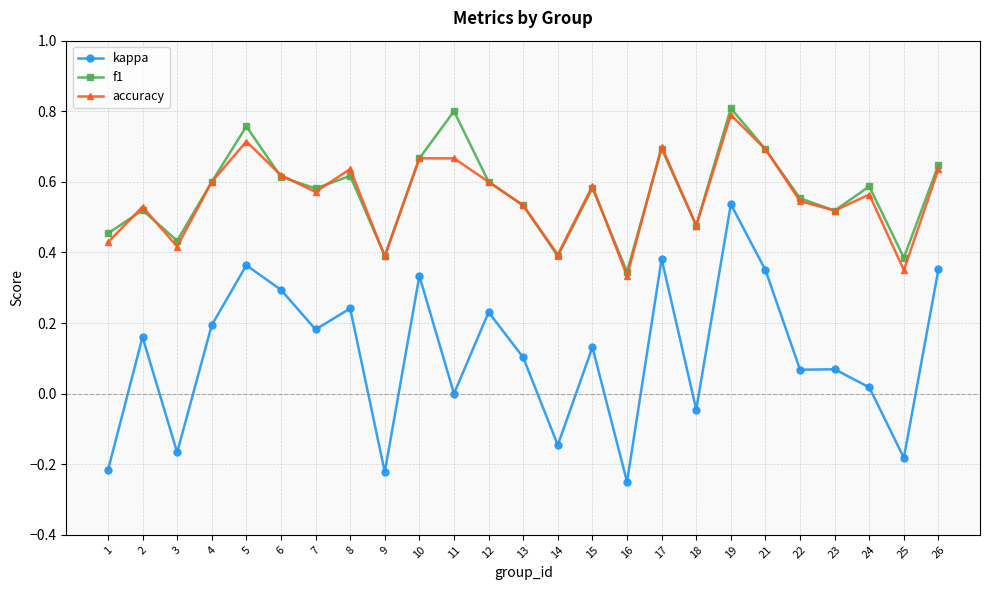

The value of accuracy at 25 is 0.3. True or false?

True